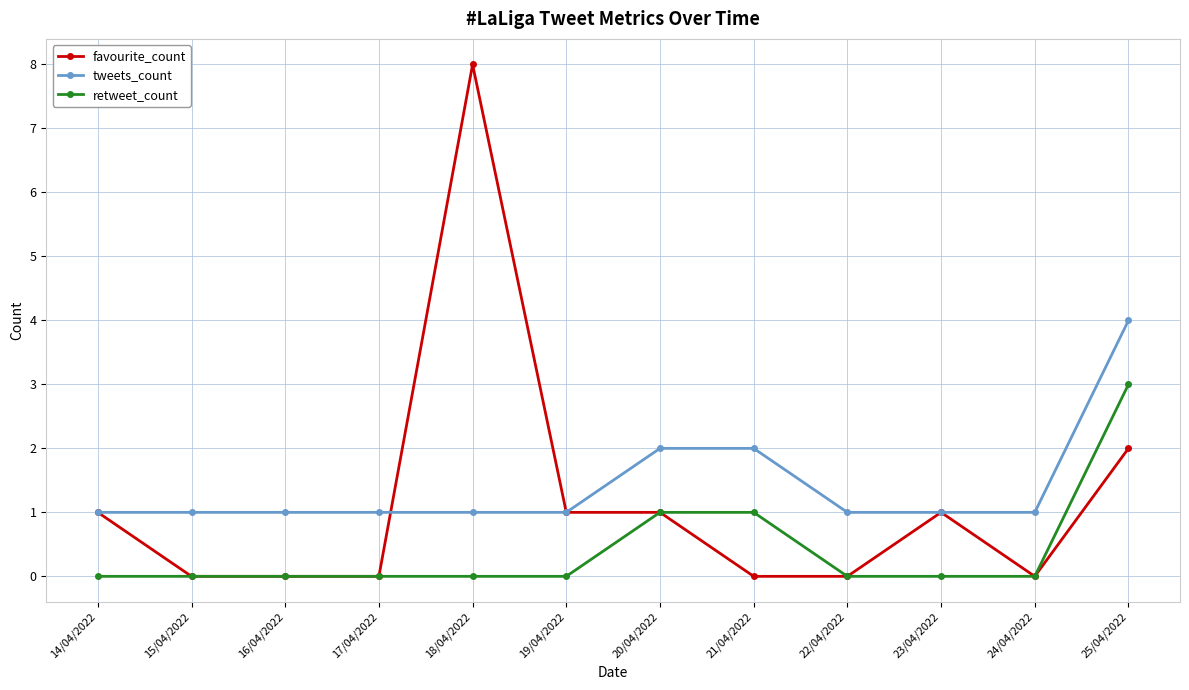

True or false: tweets_count and retweet_count cross at least once.

False